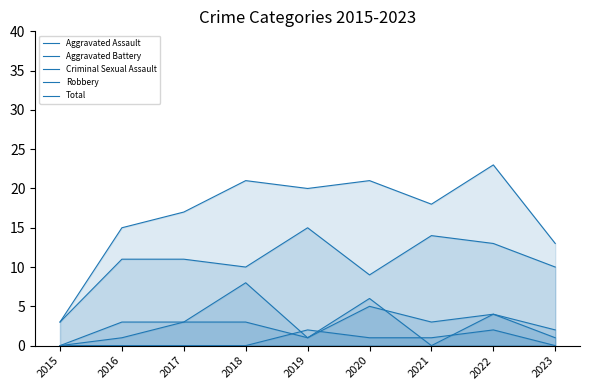

Does the chart display data point markers on the line(s)?

No